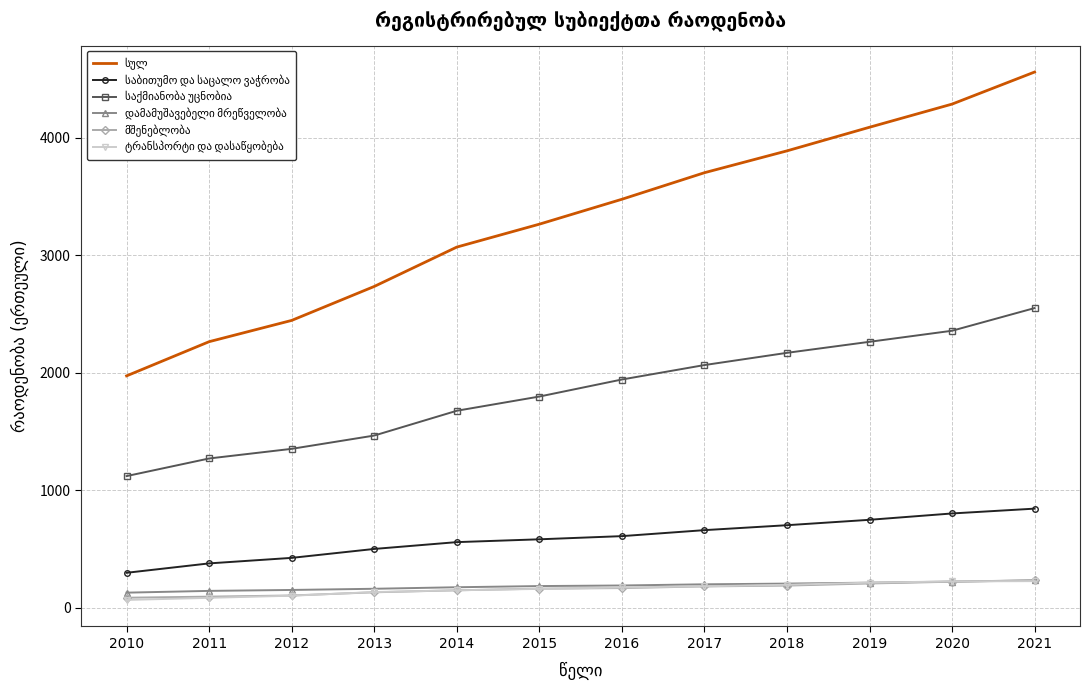

What is the maximum value shown in the chart?

4559